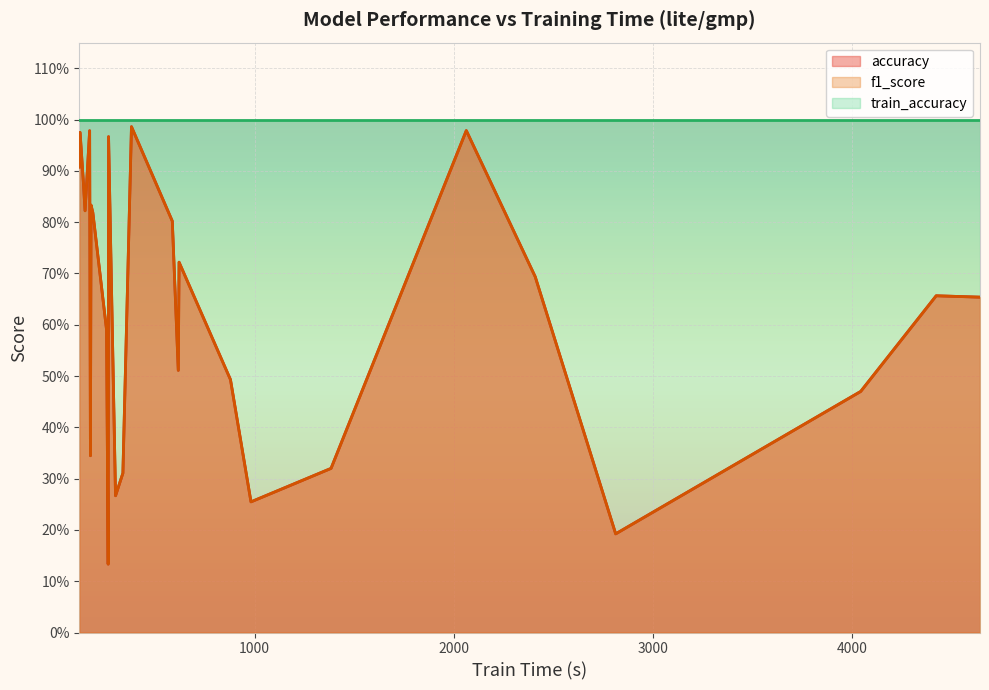

What are all the series names shown in the legend?

accuracy, f1_score, train_accuracy